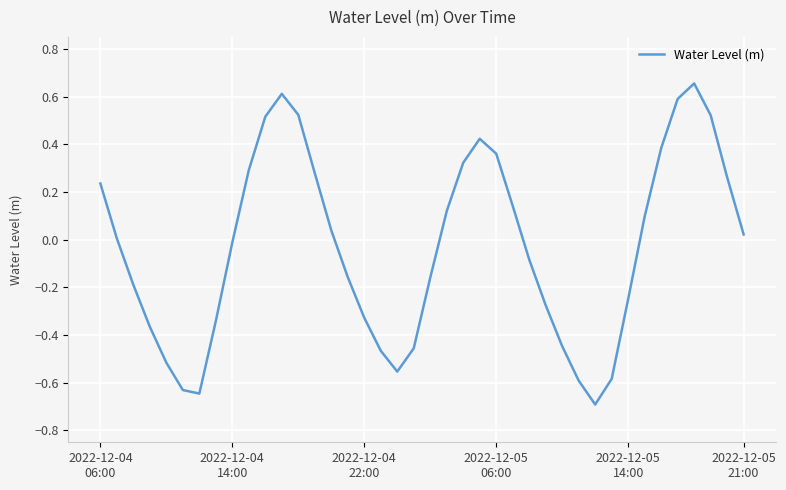

Count the number of data series in this chart.

1